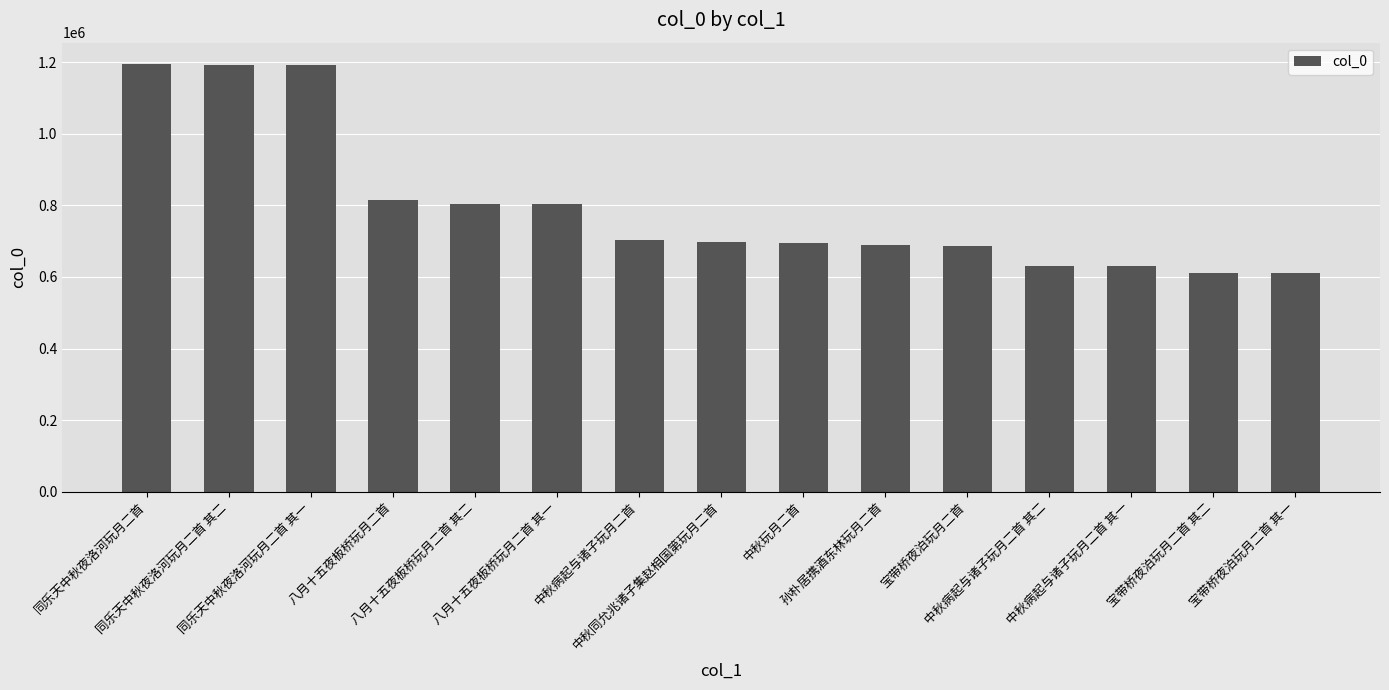

What is the smallest value displayed?

610479